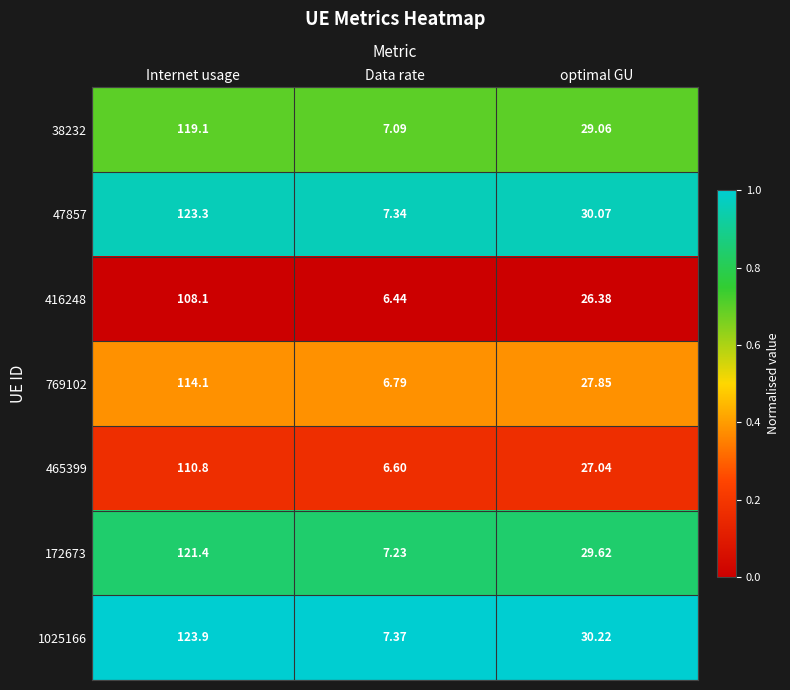

At which category is the sum across all series the highest?

Internet usage